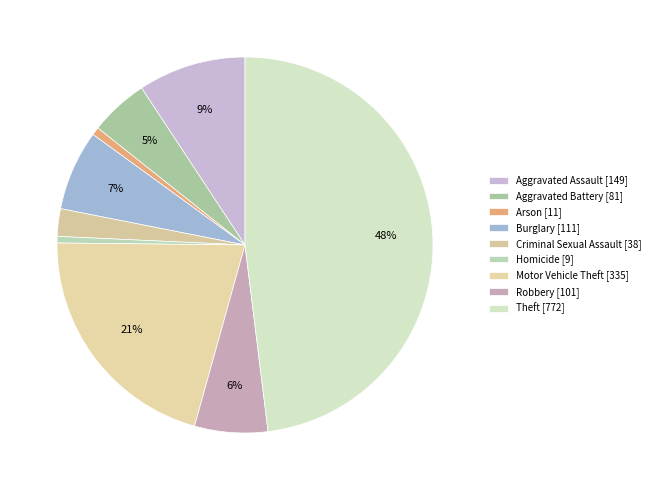

To the nearest percent, what is the average slice percentage?

11%